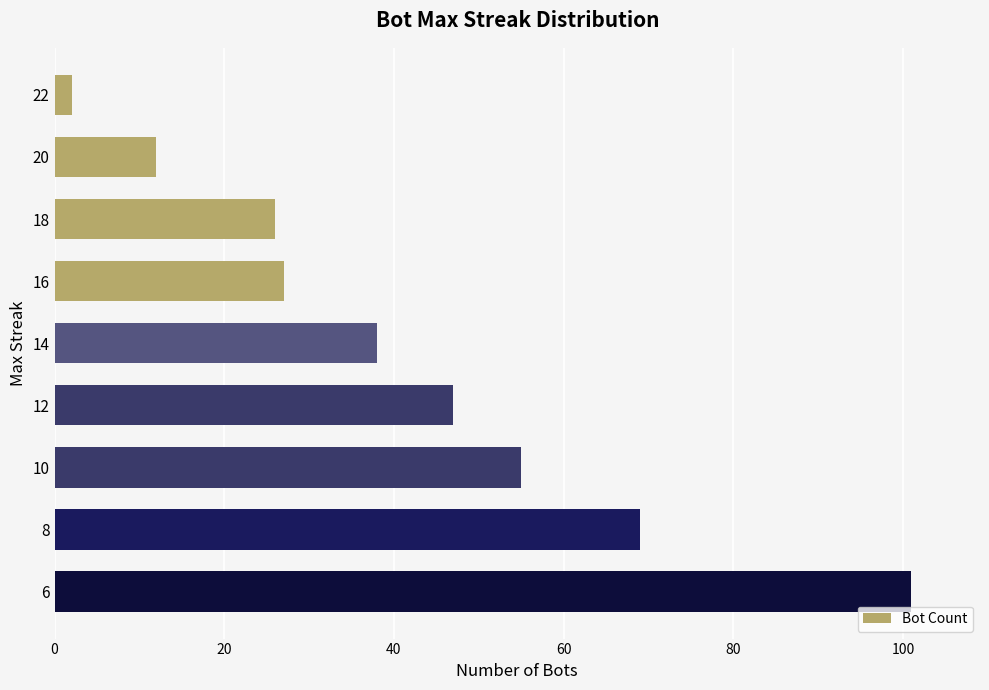

Rank the categories by value from lowest to highest.

22, 20, 18, 16, 14, 12, 10, 8, 6